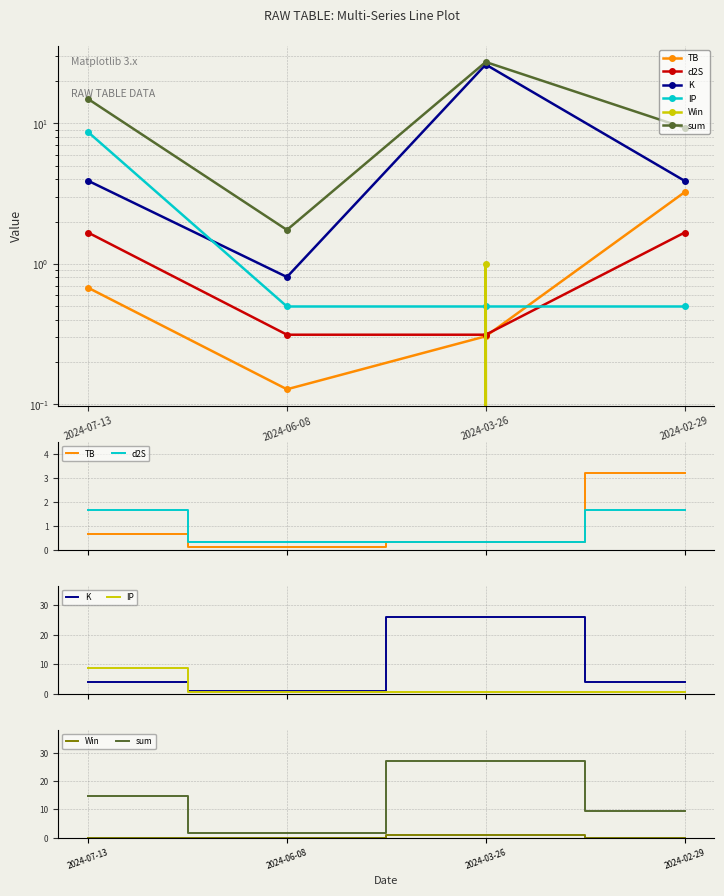

True or false: IP and sum cross at least once.

False